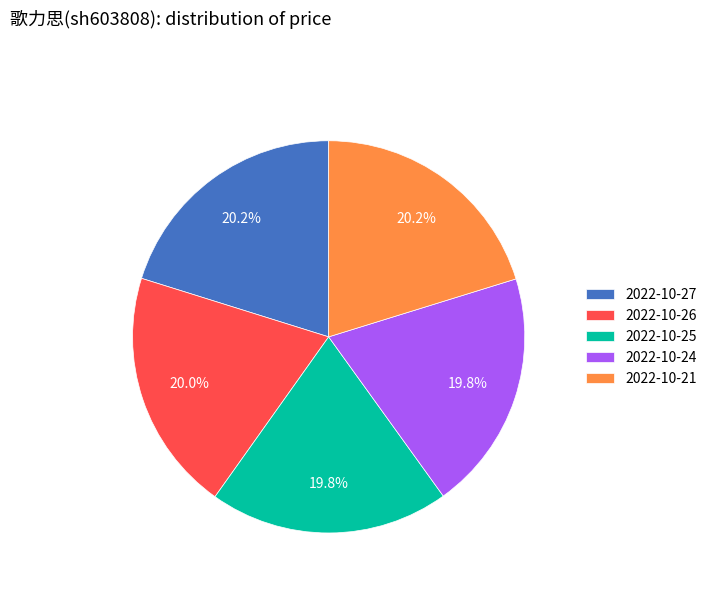

Count the number of slices in the pie.

5